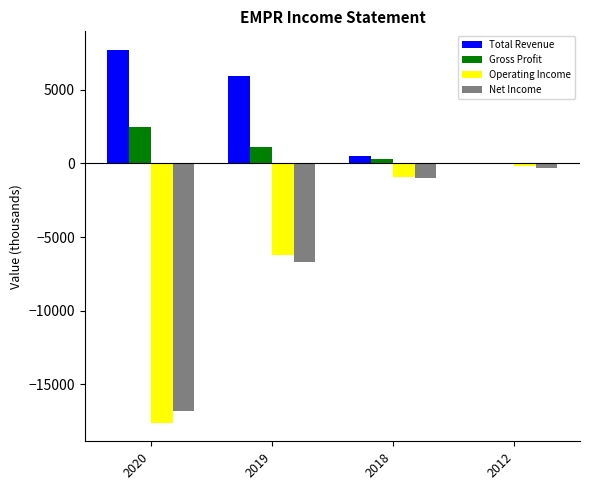

What is the approximate value of Total Revenue at 2018?

500